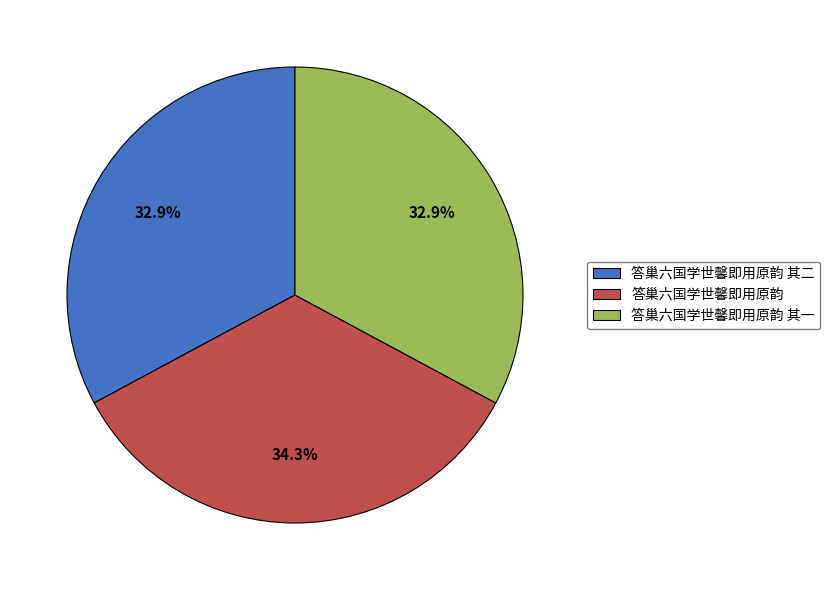

To the nearest percent, what portion does 答巢六国学世馨即用原韵 represent?

34%